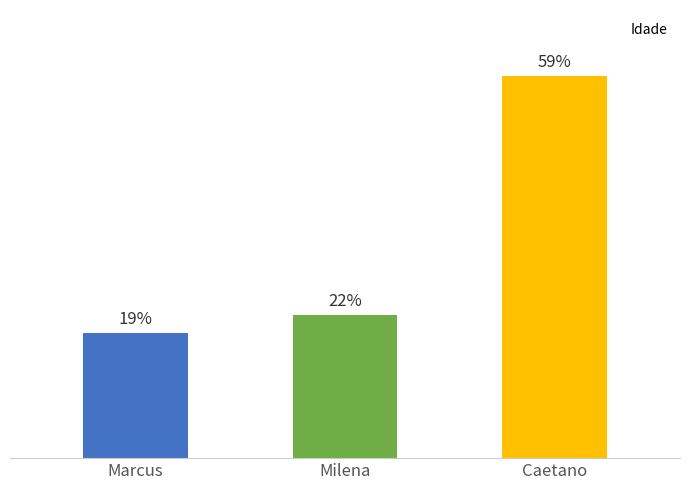

Approximately how many times larger is the value at Milena compared to Marcus?

1.1